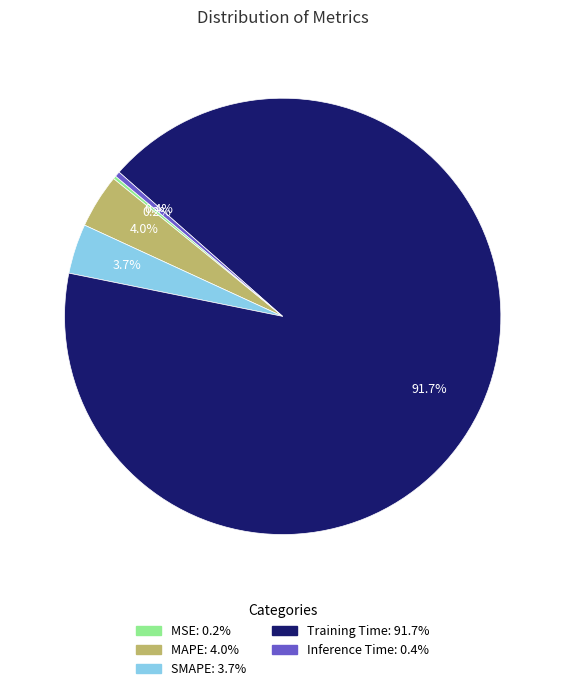

Does Training Time: 91.7% represent more than half of the total?

Yes